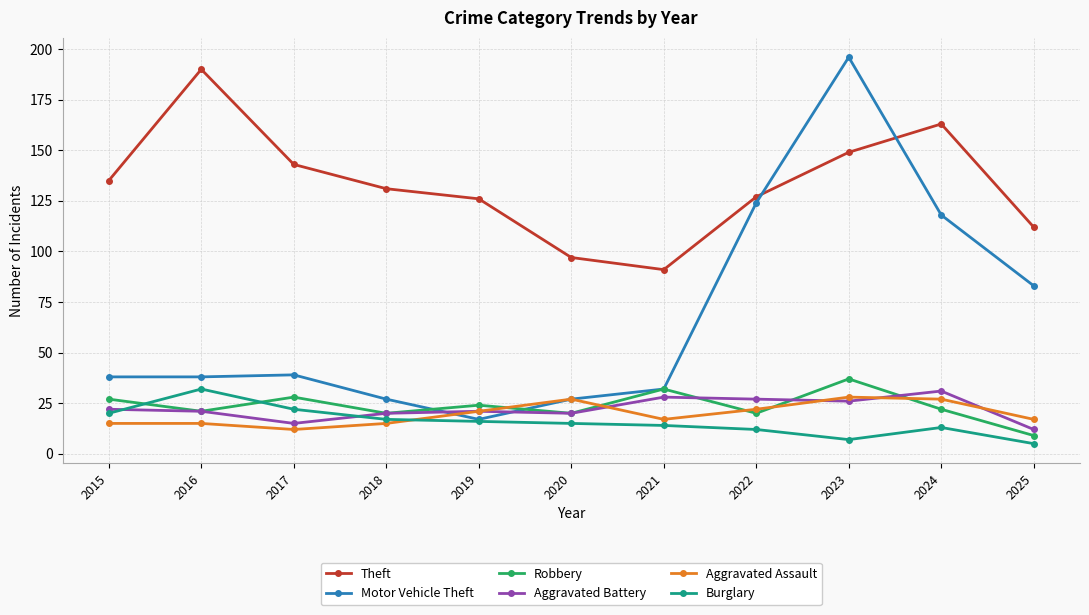

What are all the series names shown in the legend?

Theft, Motor Vehicle Theft, Robbery, Aggravated Battery, Aggravated Assault, Burglary